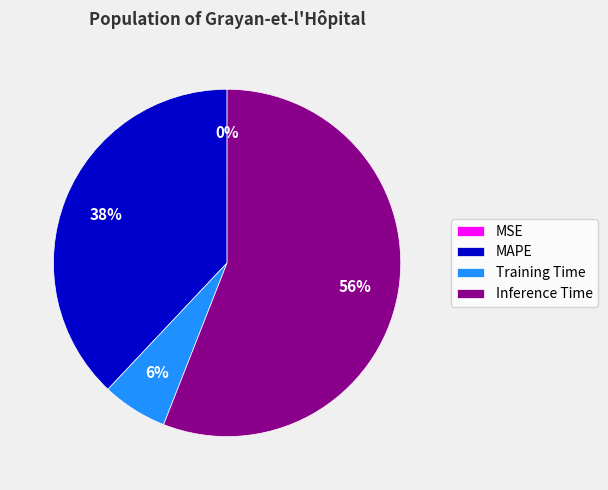

True or false: Training Time accounts for 6% of the total.

True